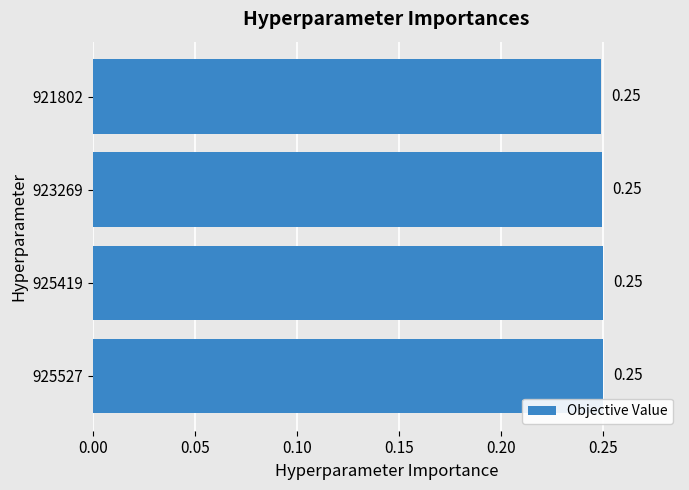

What is the sum of the values at 925527 and 921802?

0.5